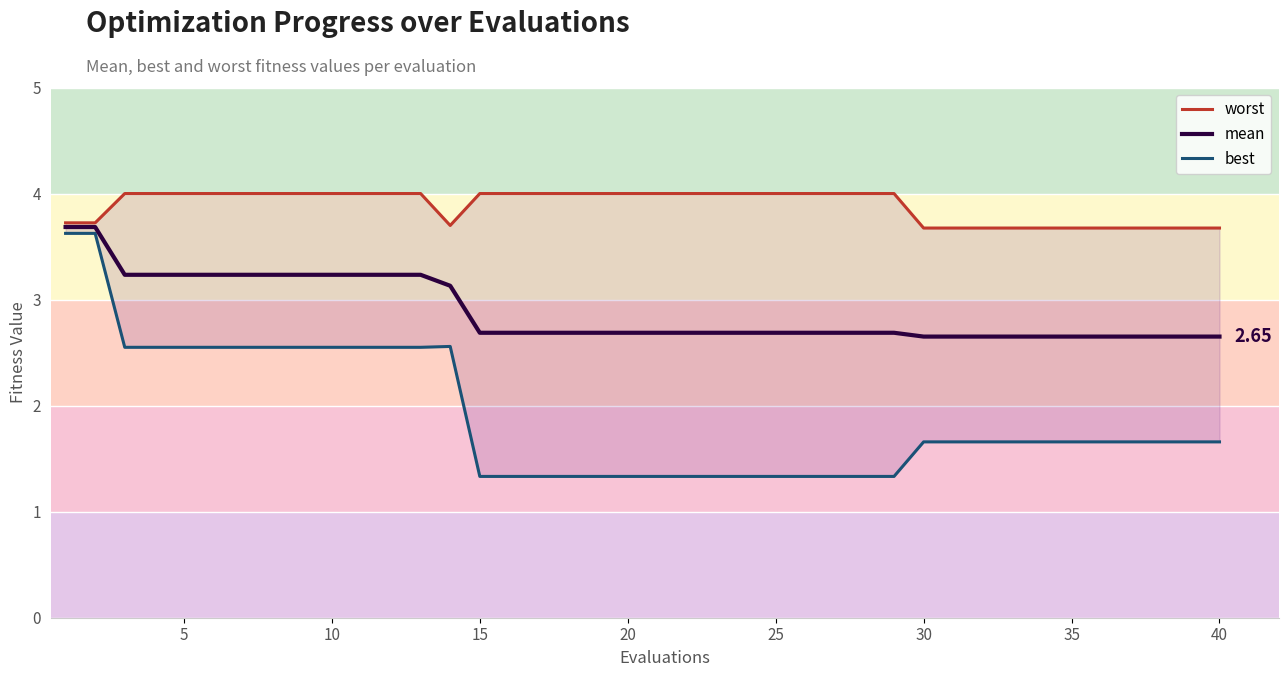

At 25, list the series in order from largest to smallest.

worst, mean, best